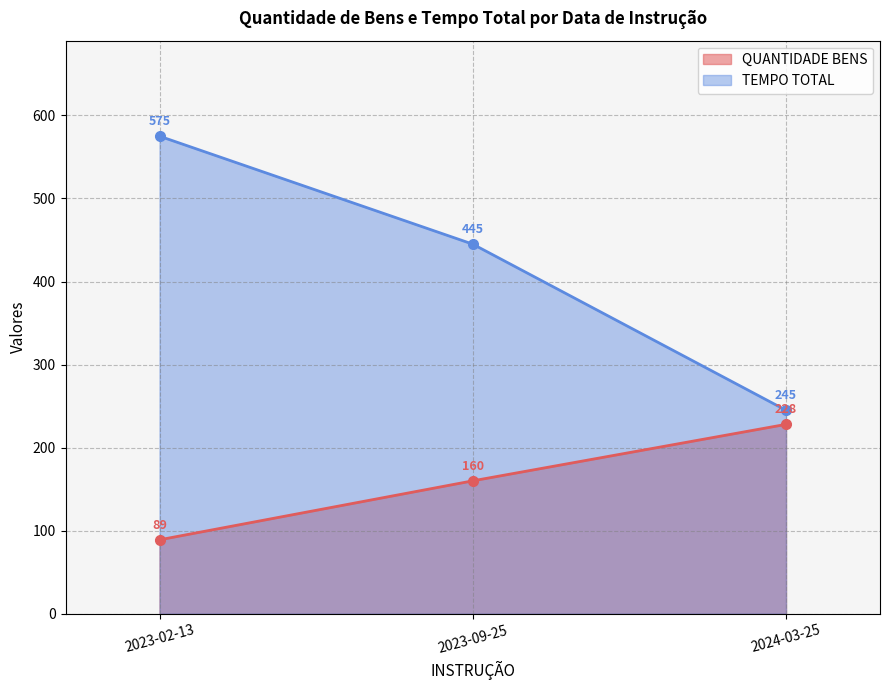

Reading left to right, list all the values displayed in this chart.

QUANTIDADE BENS: 2023-02-13=89	2023-09-25=160	2024-03-25=228
TEMPO TOTAL: 2023-02-13=575	2023-09-25=445	2024-03-25=245